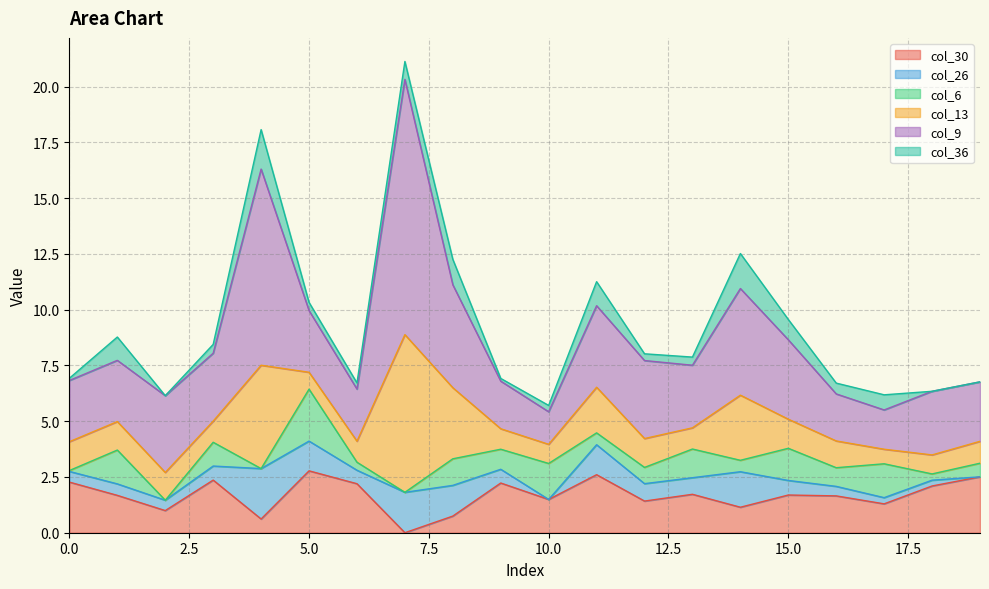

Reading left to right, extract all data points from this chart.

col_30: 0=2.3	1=1.7	2=1.0	3=2.4	4=0.6	5=2.8	6=2.2	7=0.0	8=0.7	9=2.2	10=1.5	11=2.6	12=1.4	13=1.7	14=1.1	15=1.7	16=1.7	17=1.3	18=2.1	19=2.5
col_26: 0=0.5	1=0.5	2=0.5	3=0.6	4=2.3	5=1.3	6=0.6	7=1.8	8=1.4	9=0.6	10=0.0	11=1.3	12=0.8	13=0.7	14=1.6	15=0.7	16=0.4	17=0.3	18=0.3	19=0.0
col_6: 0=0.0	1=1.5	2=0.0	3=1.1	4=0.0	5=2.3	6=0.4	7=0.0	8=1.2	9=0.9	10=1.6	11=0.5	12=0.7	13=1.3	14=0.5	15=1.4	16=0.8	17=1.5	18=0.3	19=0.6
col_13: 0=1.3	1=1.3	2=1.2	3=0.9	4=4.6	5=0.8	6=0.9	7=7.1	8=3.2	9=0.9	10=0.9	11=2.0	12=1.3	13=1.0	14=2.9	15=1.3	16=1.2	17=0.7	18=0.9	19=1.0
col_9: 0=2.7	1=2.7	2=3.4	3=3.0	4=8.8	5=2.8	6=2.3	7=11.4	8=4.6	9=2.1	10=1.5	11=3.7	12=3.5	13=2.8	14=4.8	15=3.6	16=2.1	17=1.8	18=2.9	19=2.7
col_36: 0=0.1	1=1.0	2=0.0	3=0.4	4=1.8	5=0.4	6=0.3	7=0.8	8=1.1	9=0.1	10=0.3	11=1.1	12=0.3	13=0.4	14=1.6	15=0.9	16=0.5	17=0.7	18=0.0	19=0.0